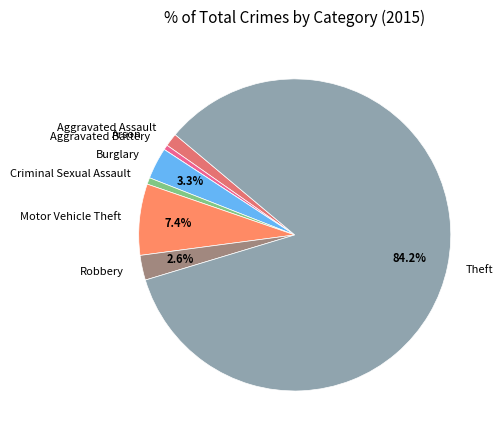

What is the largest slice in the pie chart?

Theft